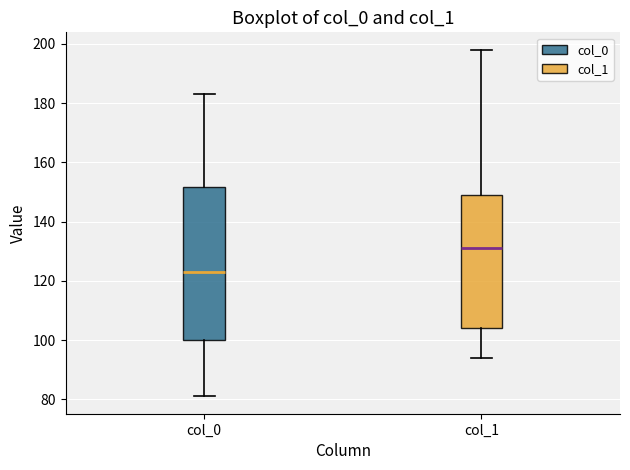

Comparing the boxes themselves (not the whiskers), which one is the tallest?

col_0